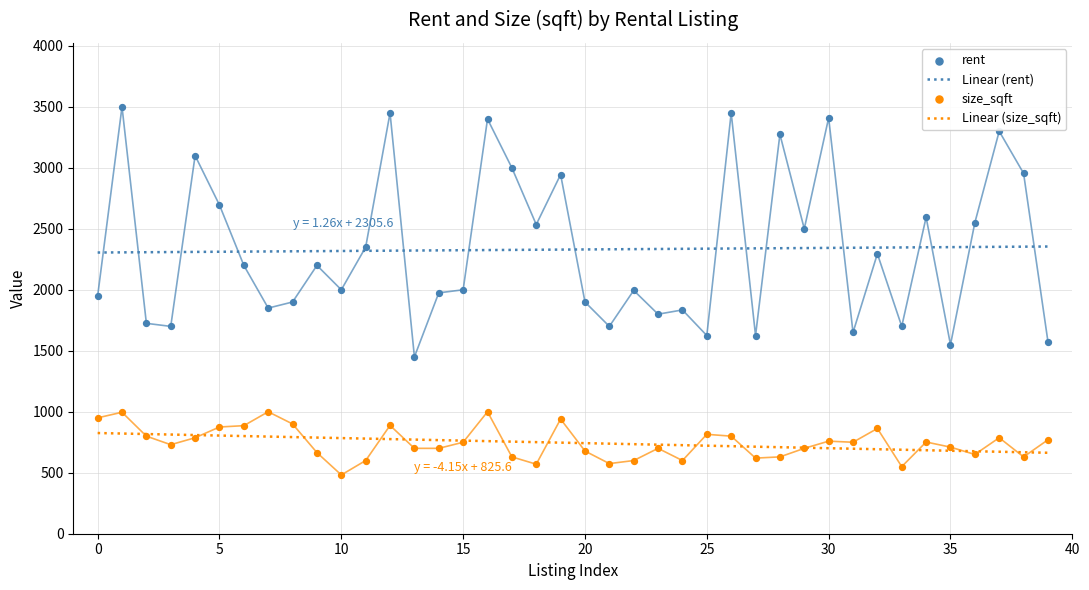

Which series has the largest Y range (max minus min)?

rent